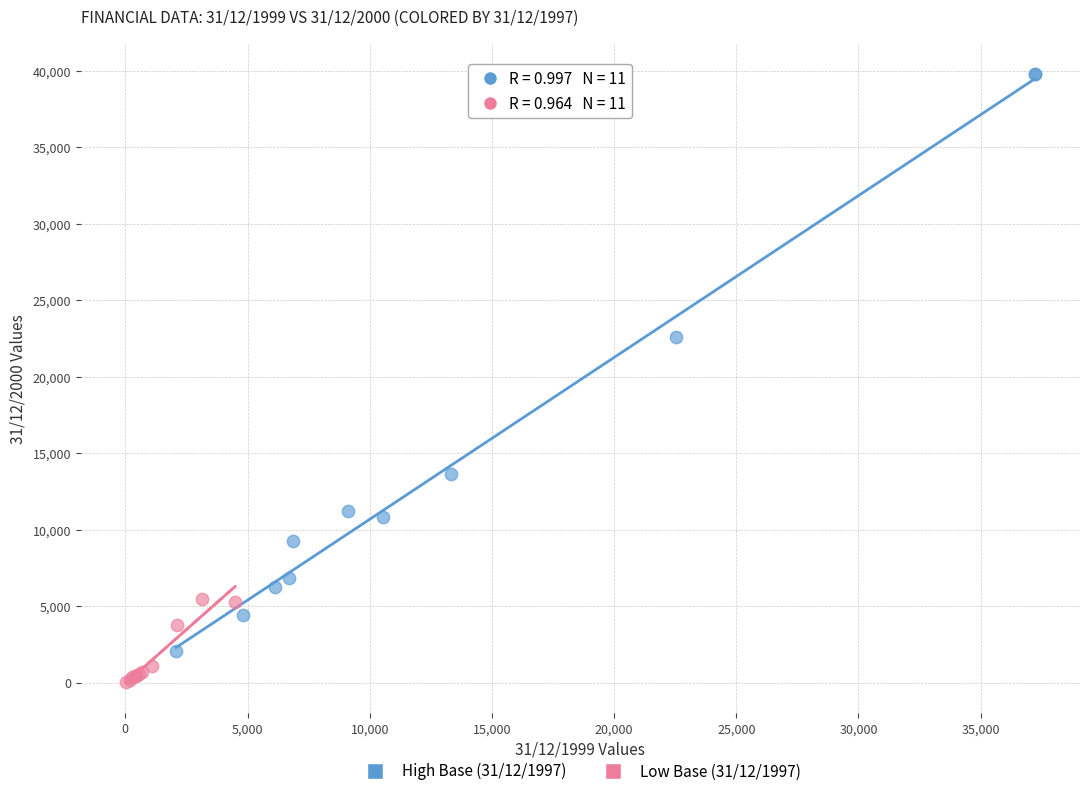

Which series reaches the maximum Y coordinate?

High Base (31/12/1997)